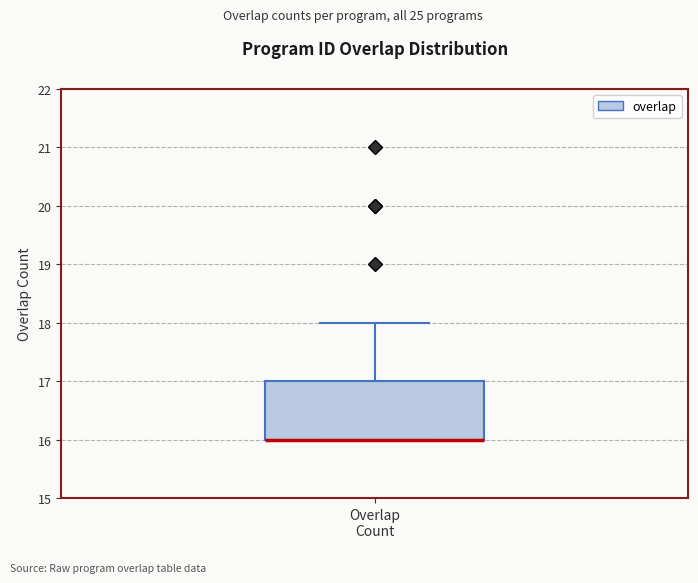

Transcribe this box plot: give where the median line is, the range the box spans, and where the two whiskers end, as read against the y-axis. The values are not printed on the chart, so give them approximately, as read against the axis.

median 16 (drawn on the box's lower edge), box 16 to 17, whiskers 16 to 18